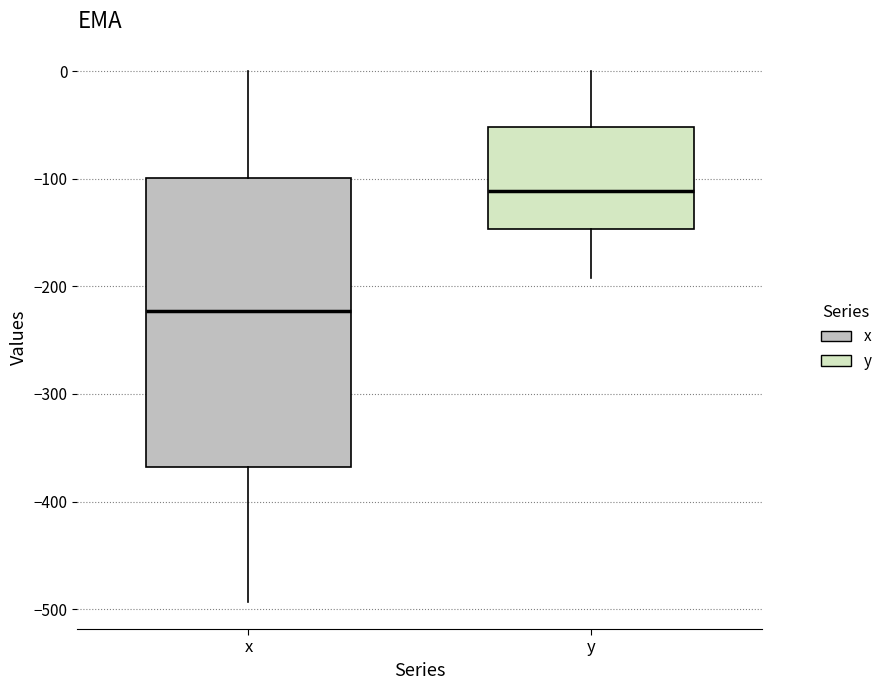

Reading left to right, read every box against the y-axis: the position of its median line, the range the box covers, and the ends of its whiskers. The values are not printed on the chart, so give them approximately, as read against the axis.

x: median -220, box -370 to -100, whiskers -490 to 0
y: median -110, box -150 to -50, whiskers -190 to 0